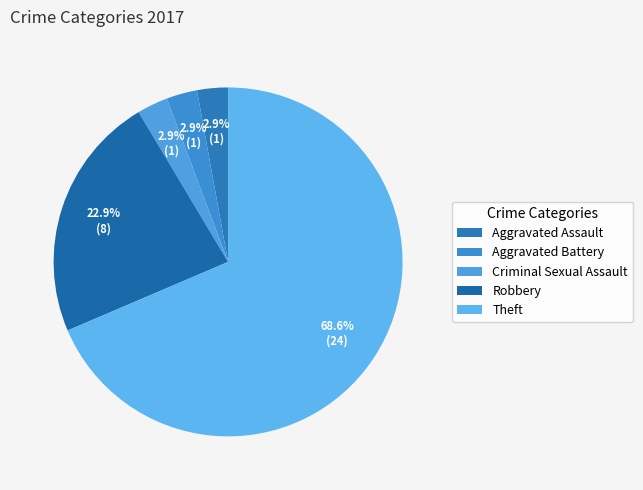

To the nearest percent, what is the combined percentage of Robbery and Criminal Sexual Assault?

26%